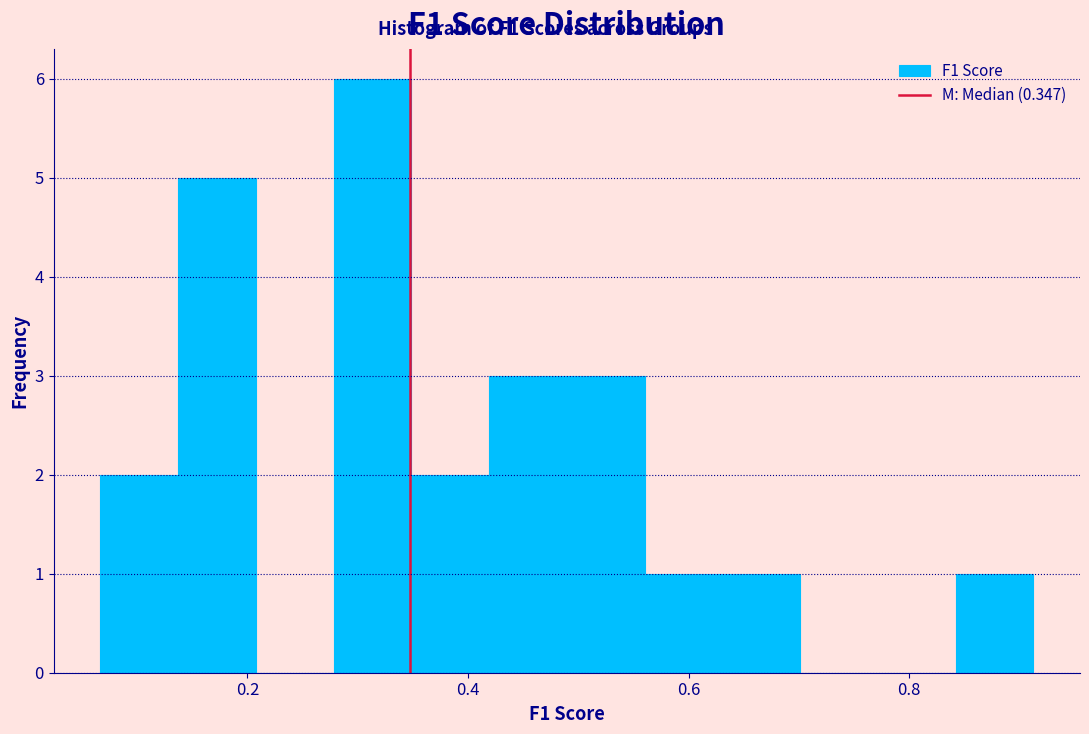

Around what value on the x-axis is the tallest bar? Give the approximate position of its centre, as read against the axis.

0.32